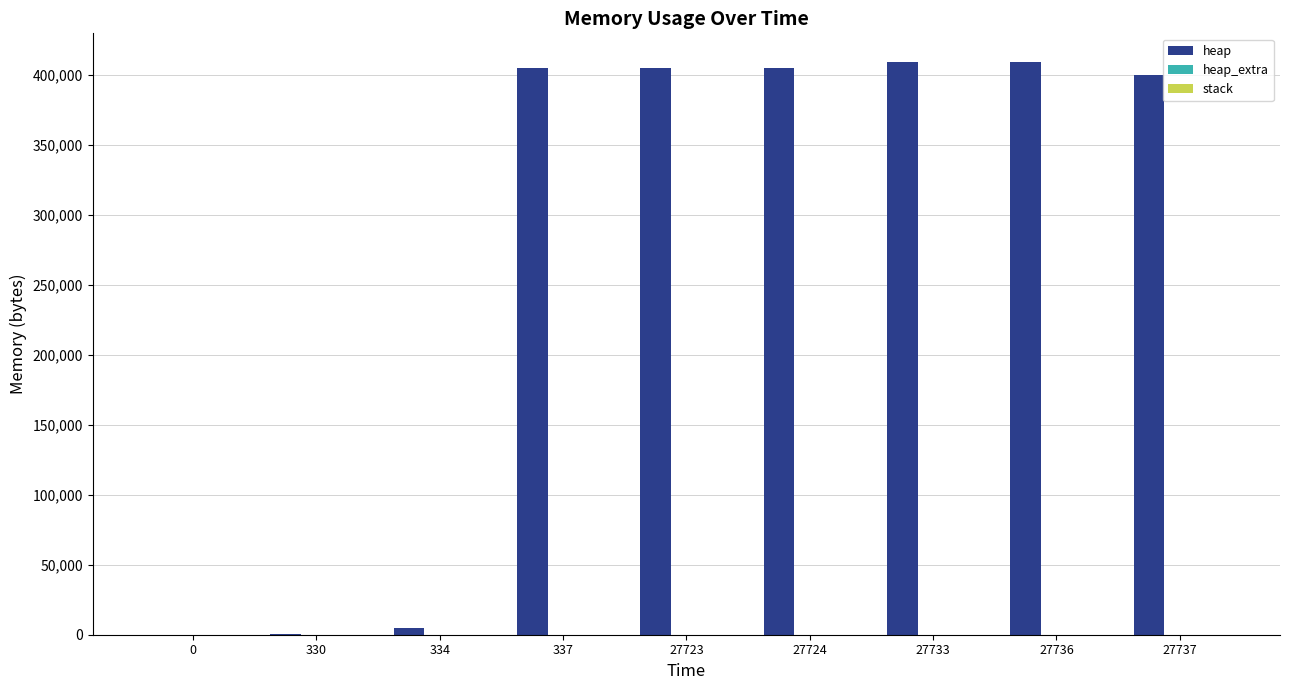

Which series has the largest total across all categories?

heap